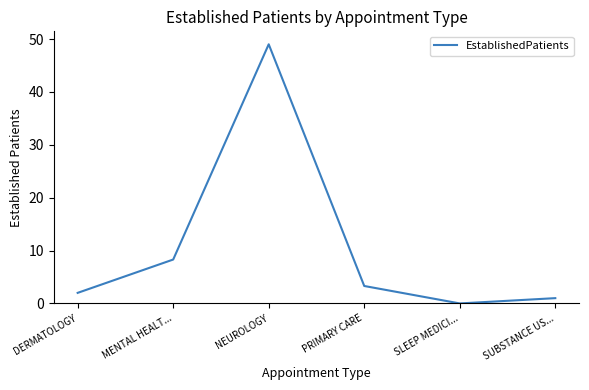

What position from the left is NEUROLOGY?

3